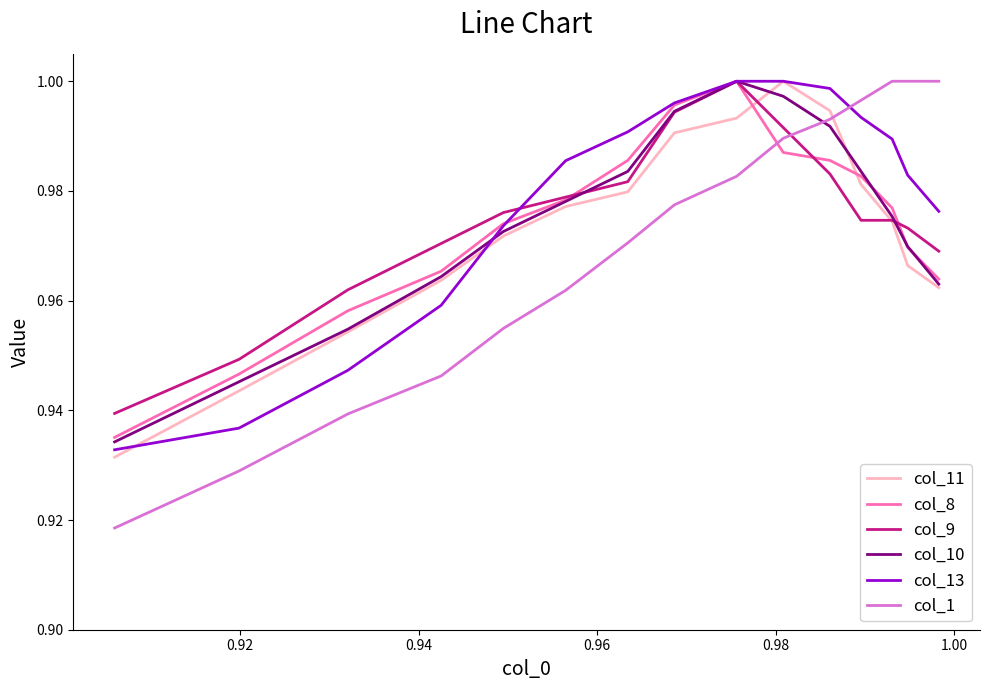

How many lines are shown in the chart?

6